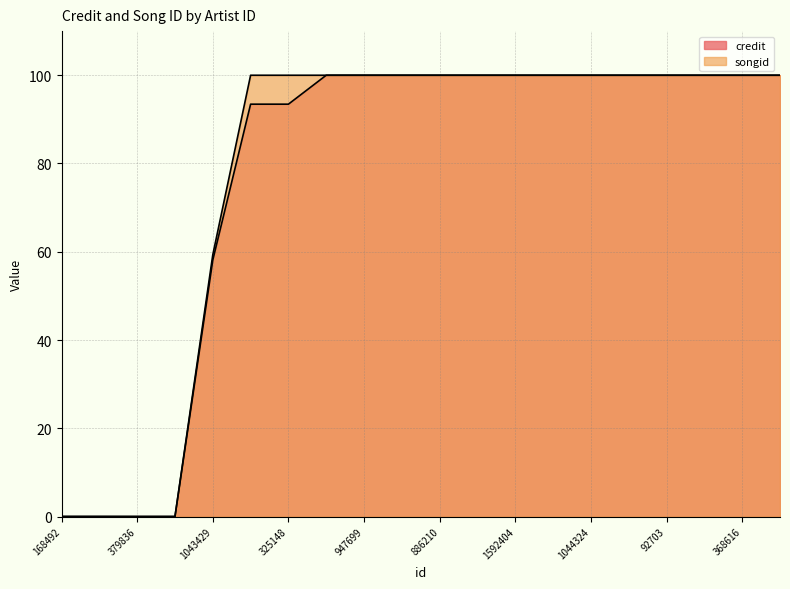

What is the value of the credit point at the 14th from the left?

100.0